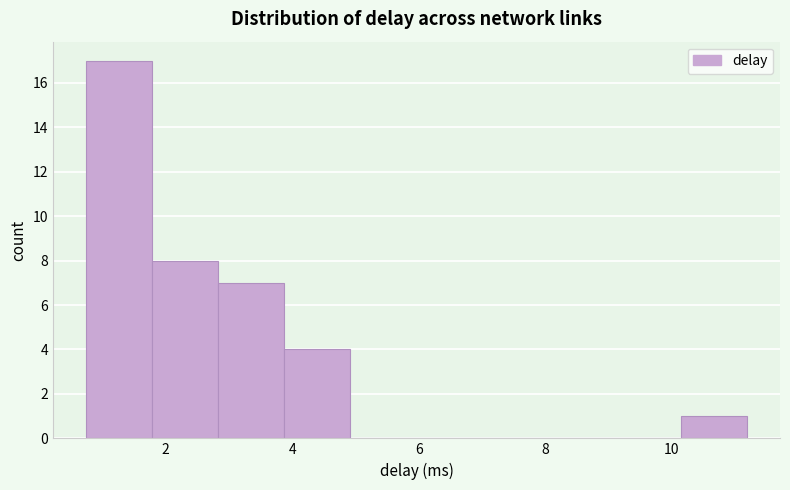

Reading left to right, list every bar in this chart as the range it spans on the x-axis followed by its height. Neither the bar edges nor the heights are printed on the chart, so give them approximately, as read against the axes.

0.8 to 1.8: 17
1.8 to 2.8: 8
2.8 to 3.8: 7
3.8 to 5.0: 4
5.0 to 6.0: 0
6.0 to 7.0: 0
7.0 to 8.0: 0
8.0 to 9.0: 0
9.0 to 10.2: 0
10.2 to 11.2: 1